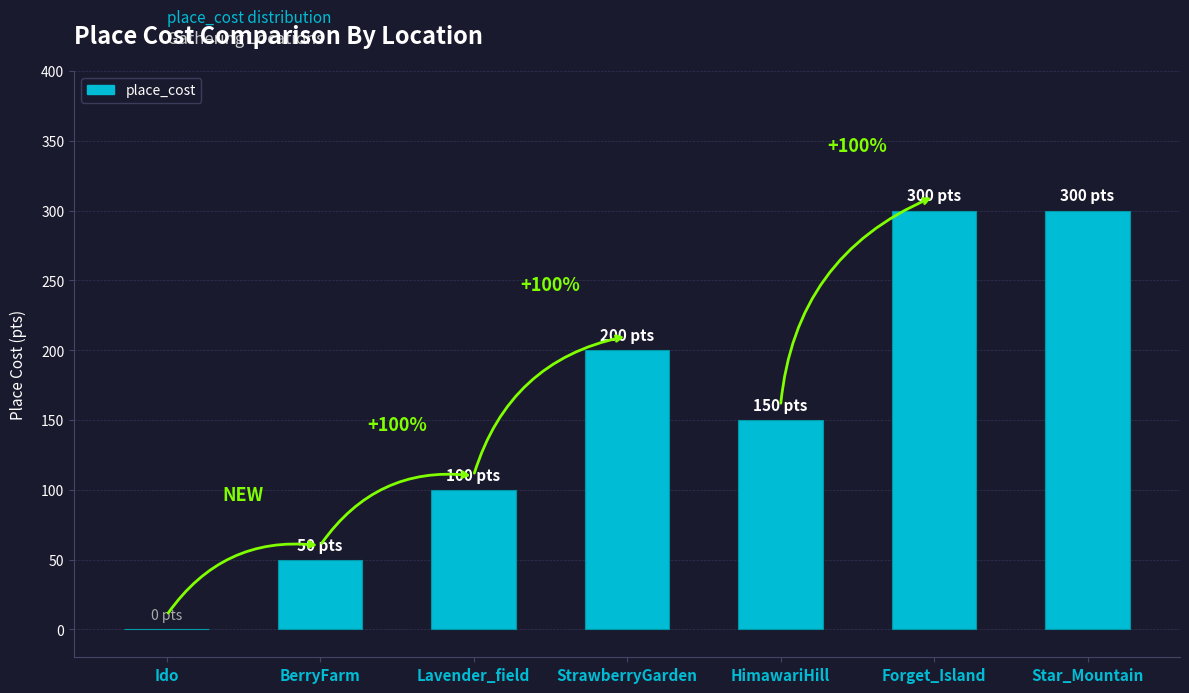

What is the sum of the values at BerryFarm and HimawariHill?

200